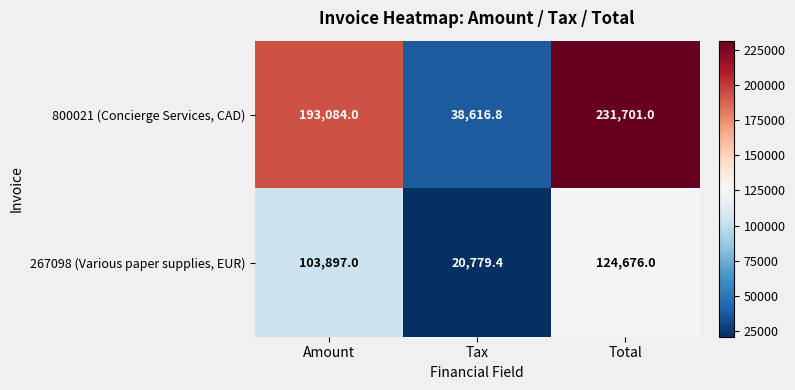

How many data points does each series have?

3